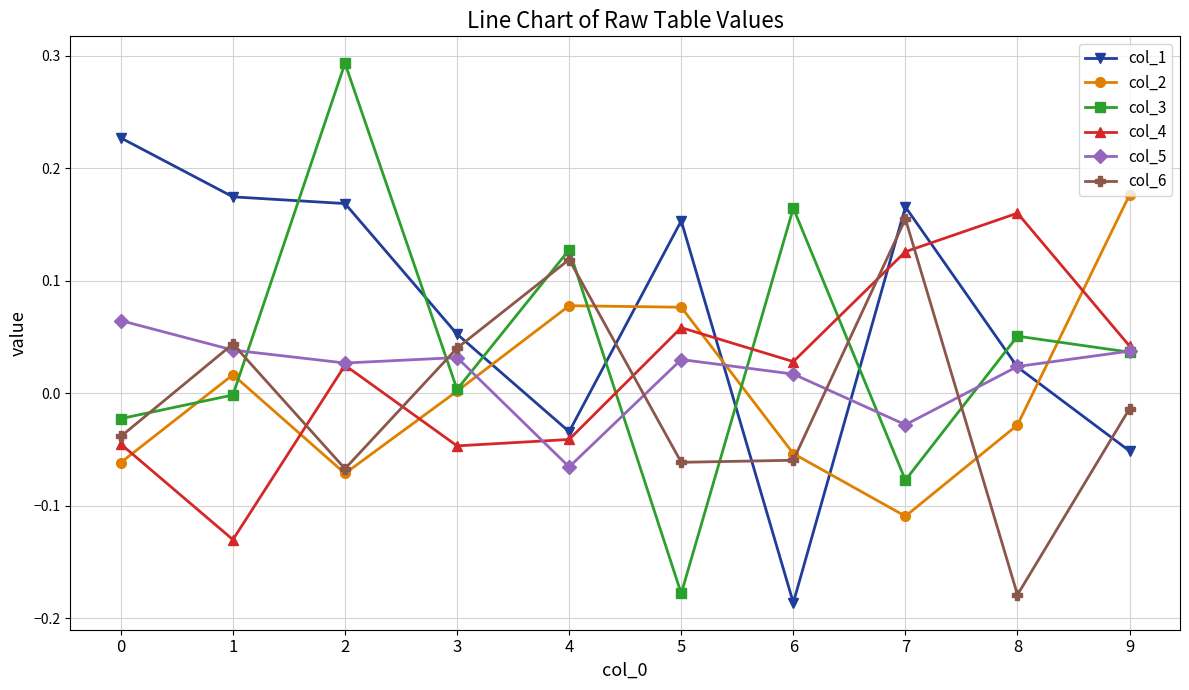

Between 2 and 7, which series saw the biggest shift?

col_3